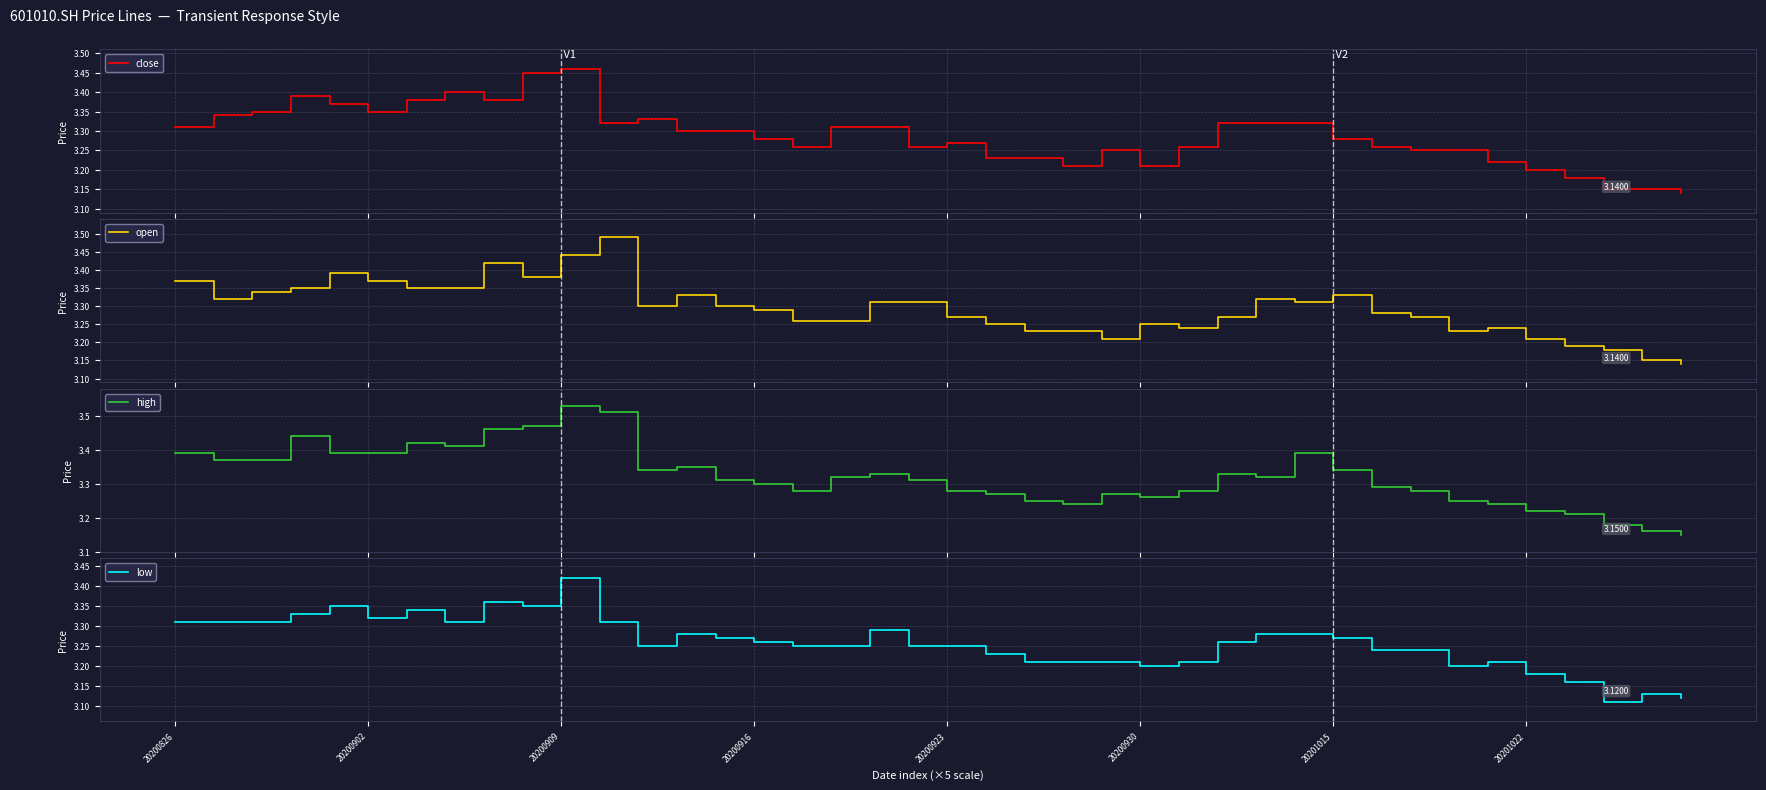

What is the difference between the maximum and minimum values in the high series?

0.4